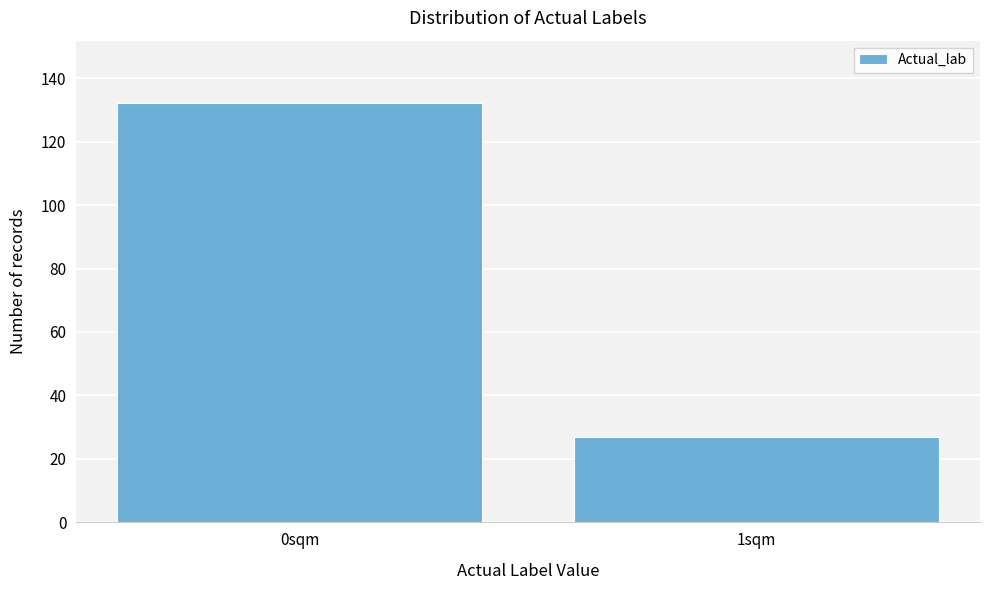

Reading left to right, what are all the values shown in this chart?

0sqm=132	1sqm=27